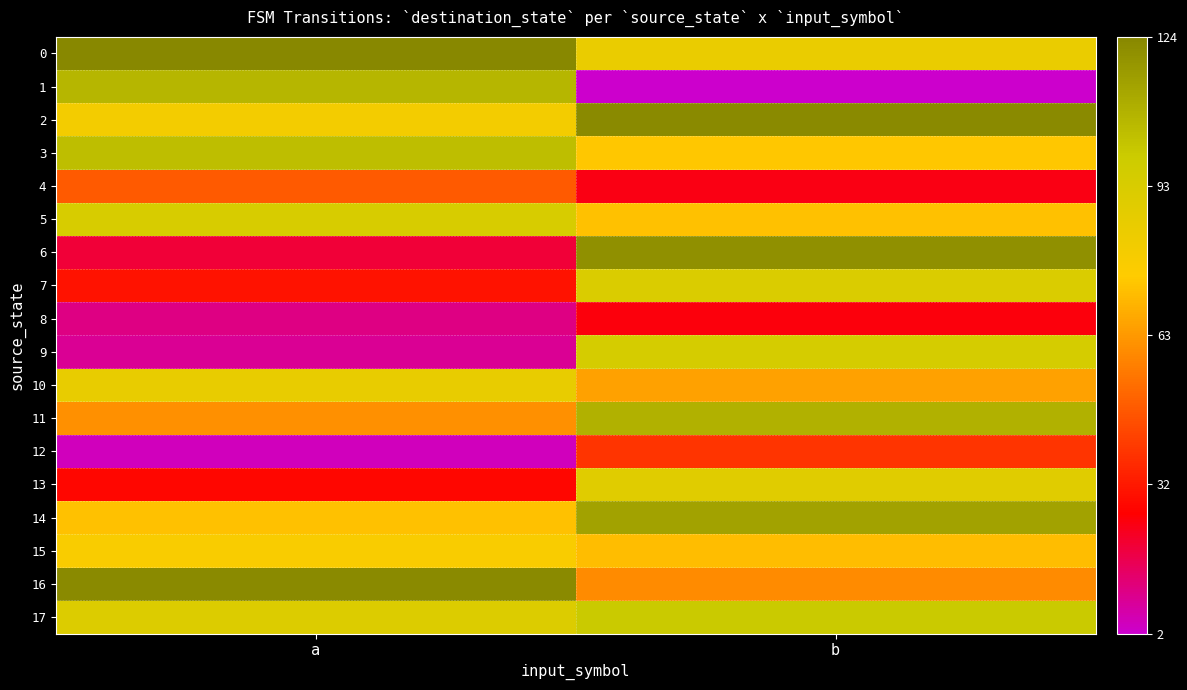

What is the spread (max minus min) of values at b?

121